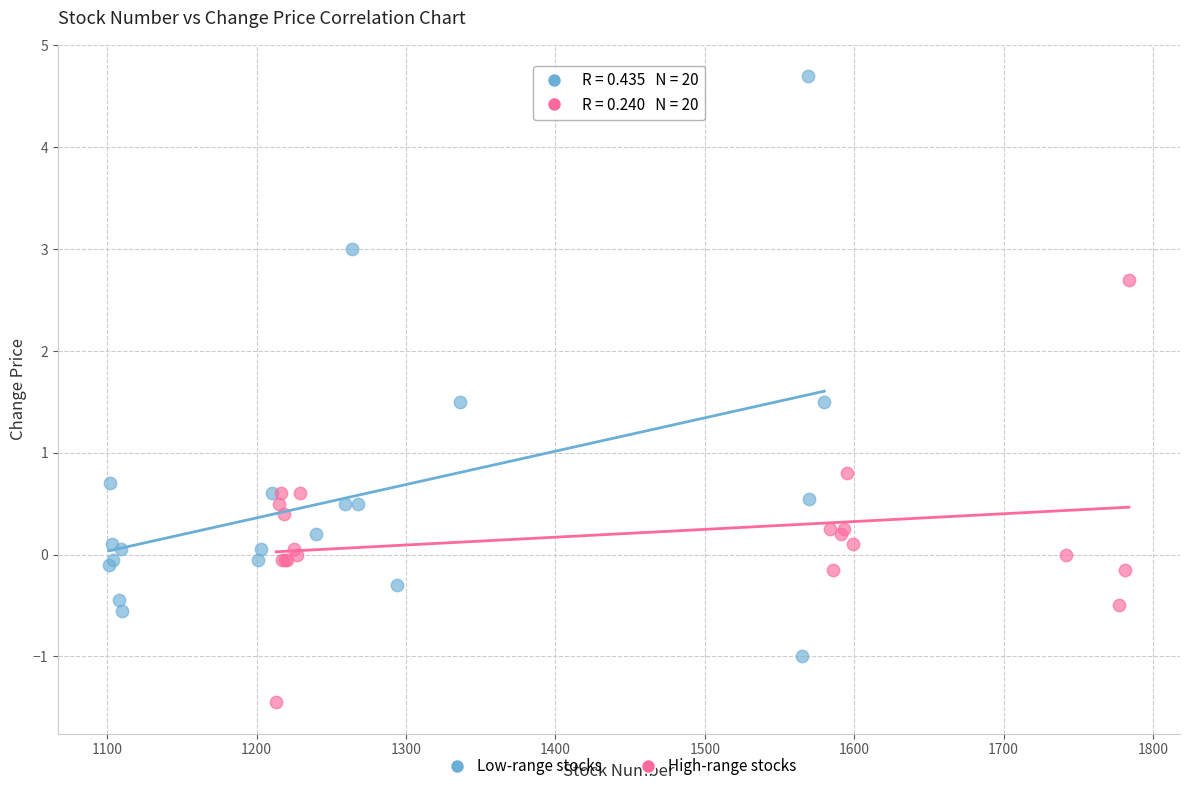

Which series contains the lowest Y value?

High-range stocks